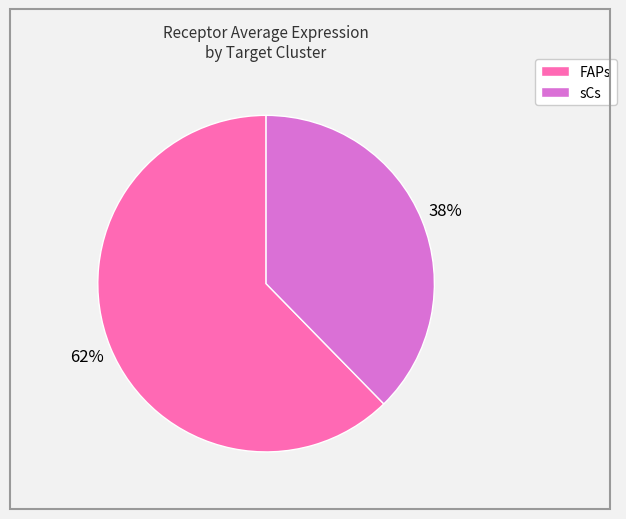

To the nearest percent, what is the average slice percentage?

50%